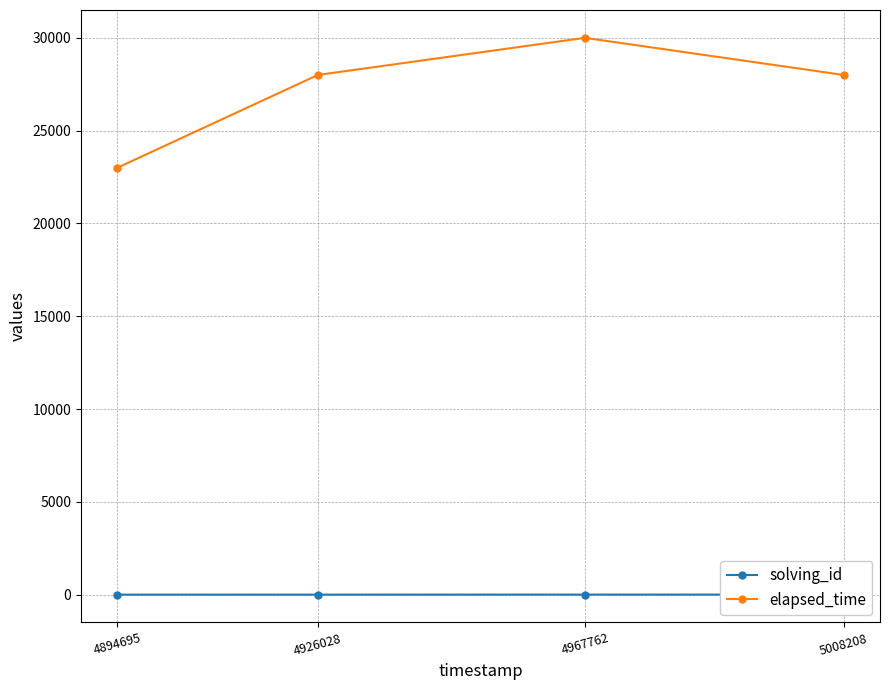

What is the total value across all series at 5008208?

28004